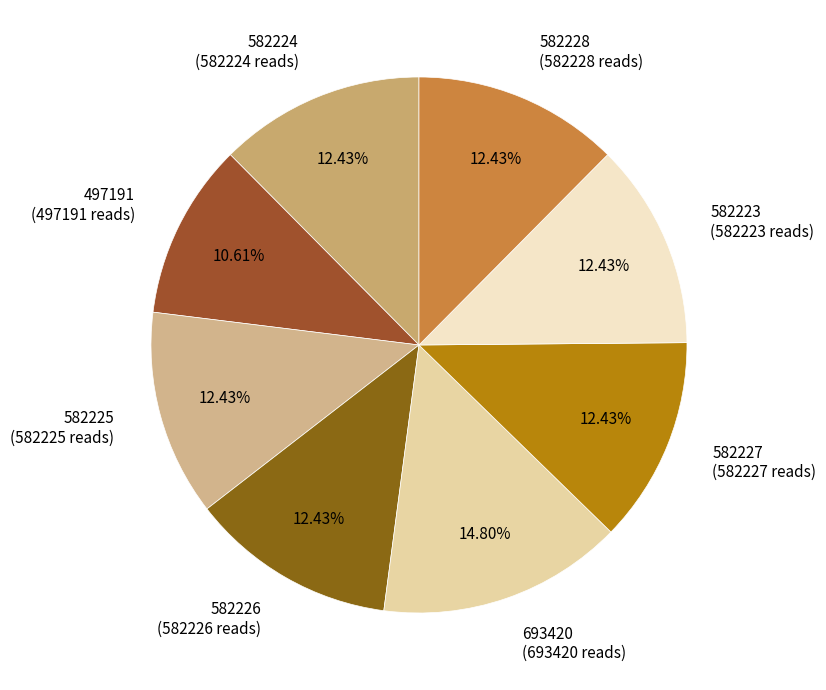

To the nearest percent, what is the difference between the 582226 and 497191 slice percentages?

2%